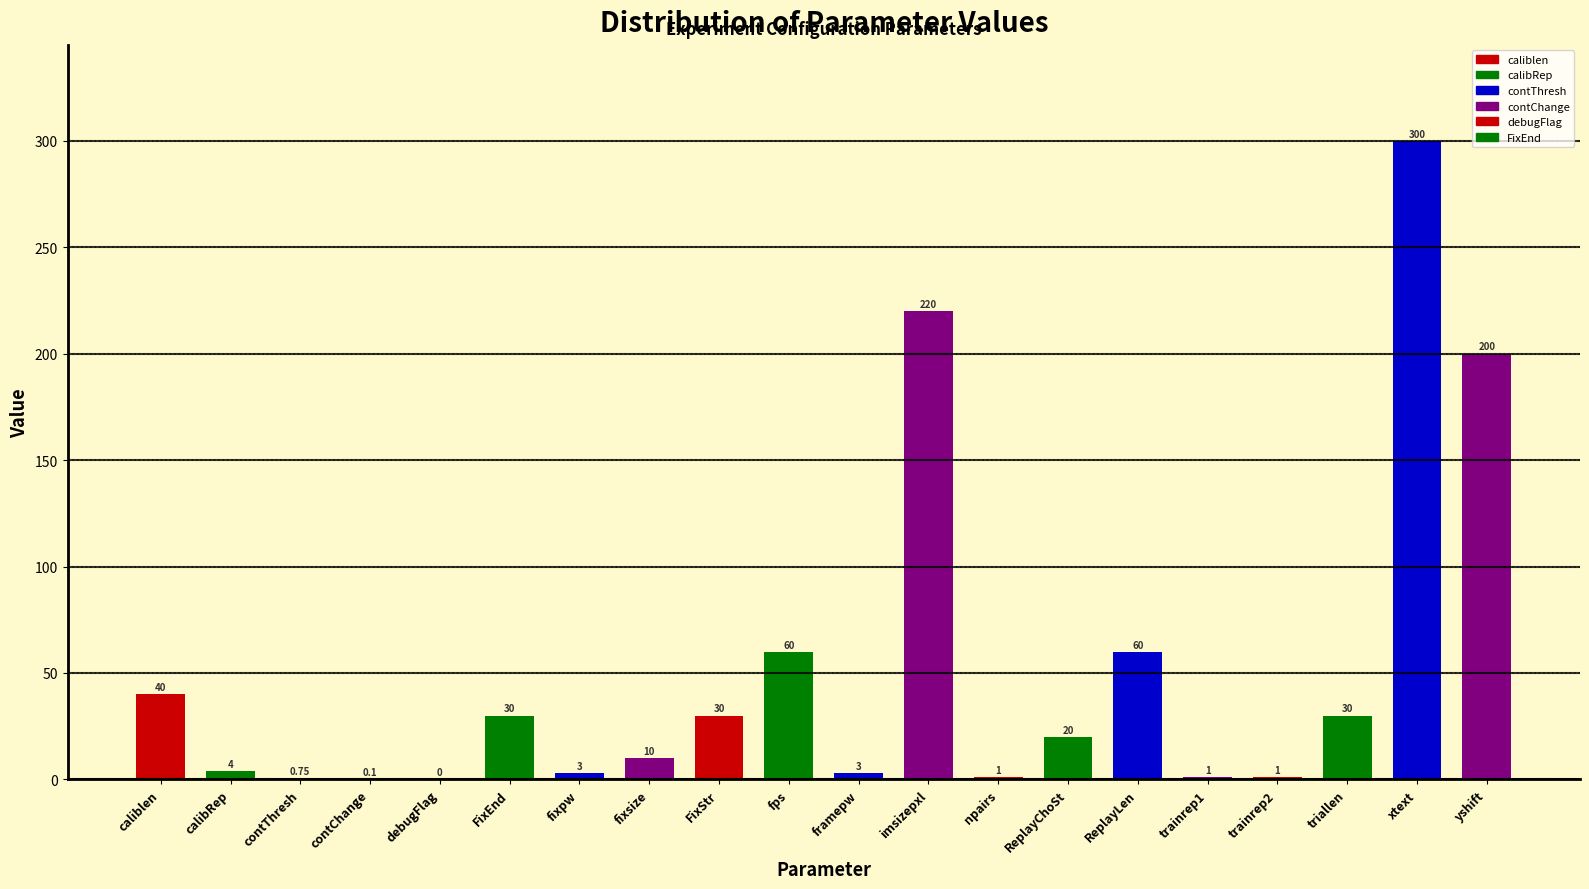

Which has a higher value, caliblen or contChange?

caliblen